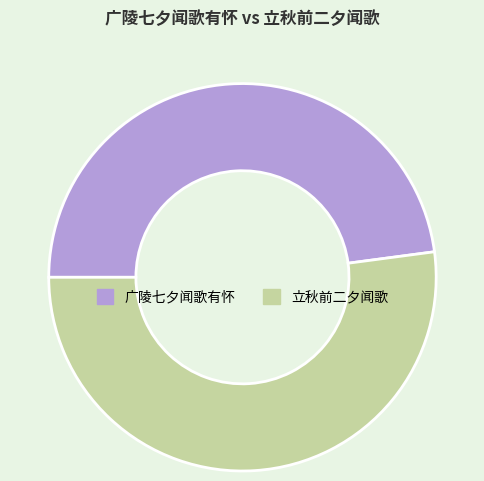

Does 立秋前二夕闻歌 represent more than half of the total?

Yes